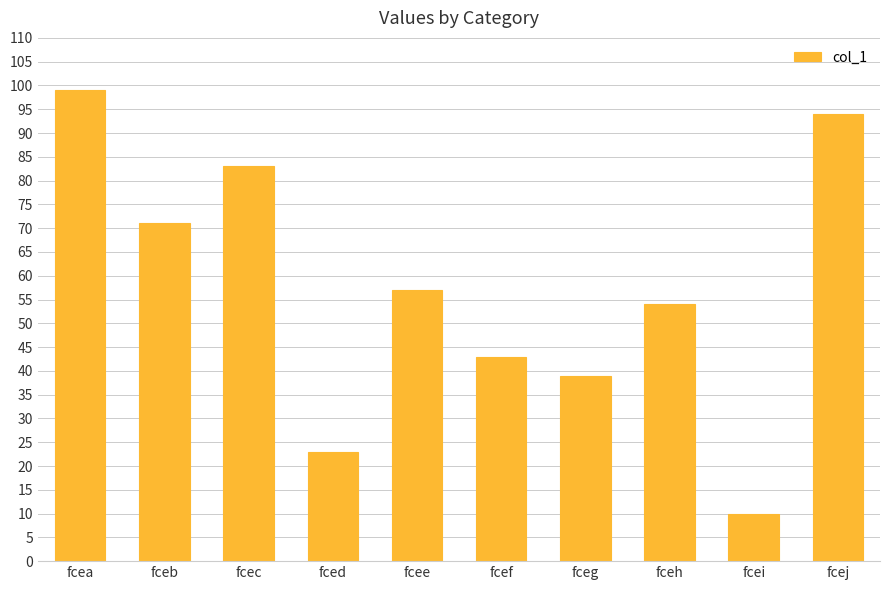

What is the value of the 10th bar from the left?

94